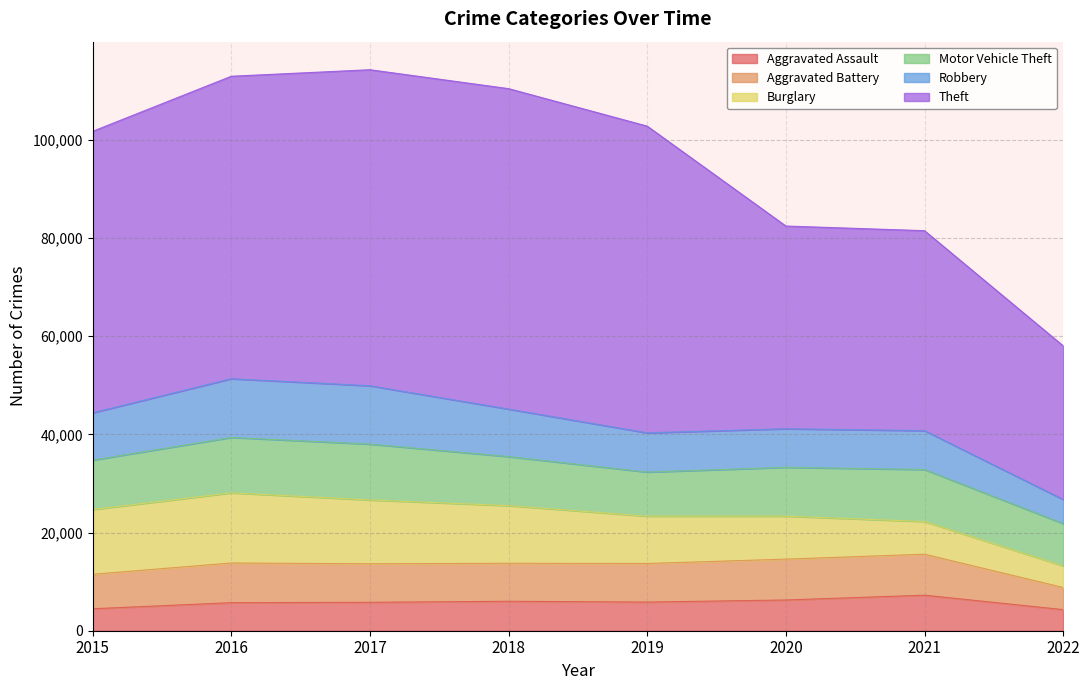

Rank the series at 2020 from lowest to highest value.

Aggravated Assault, Robbery, Aggravated Battery, Burglary, Motor Vehicle Theft, Theft